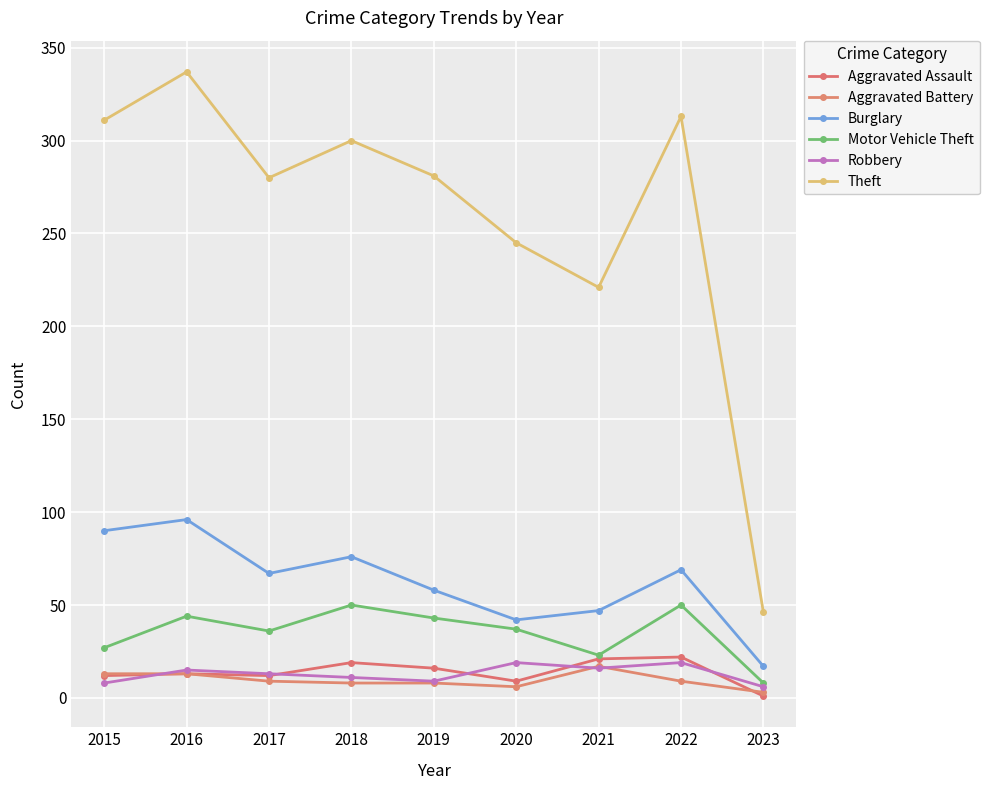

The value of Motor Vehicle Theft at 2019 is 30. True or false?

False